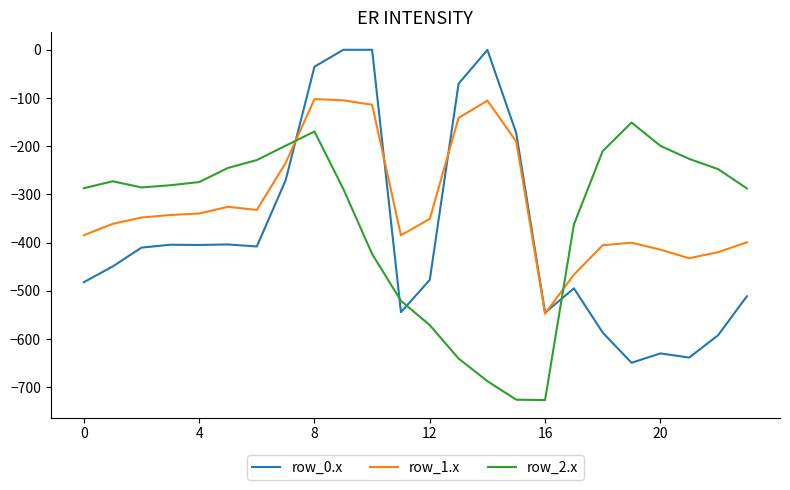

Rank the series by their average value, from lowest to highest.

row_0.x, row_2.x, row_1.x